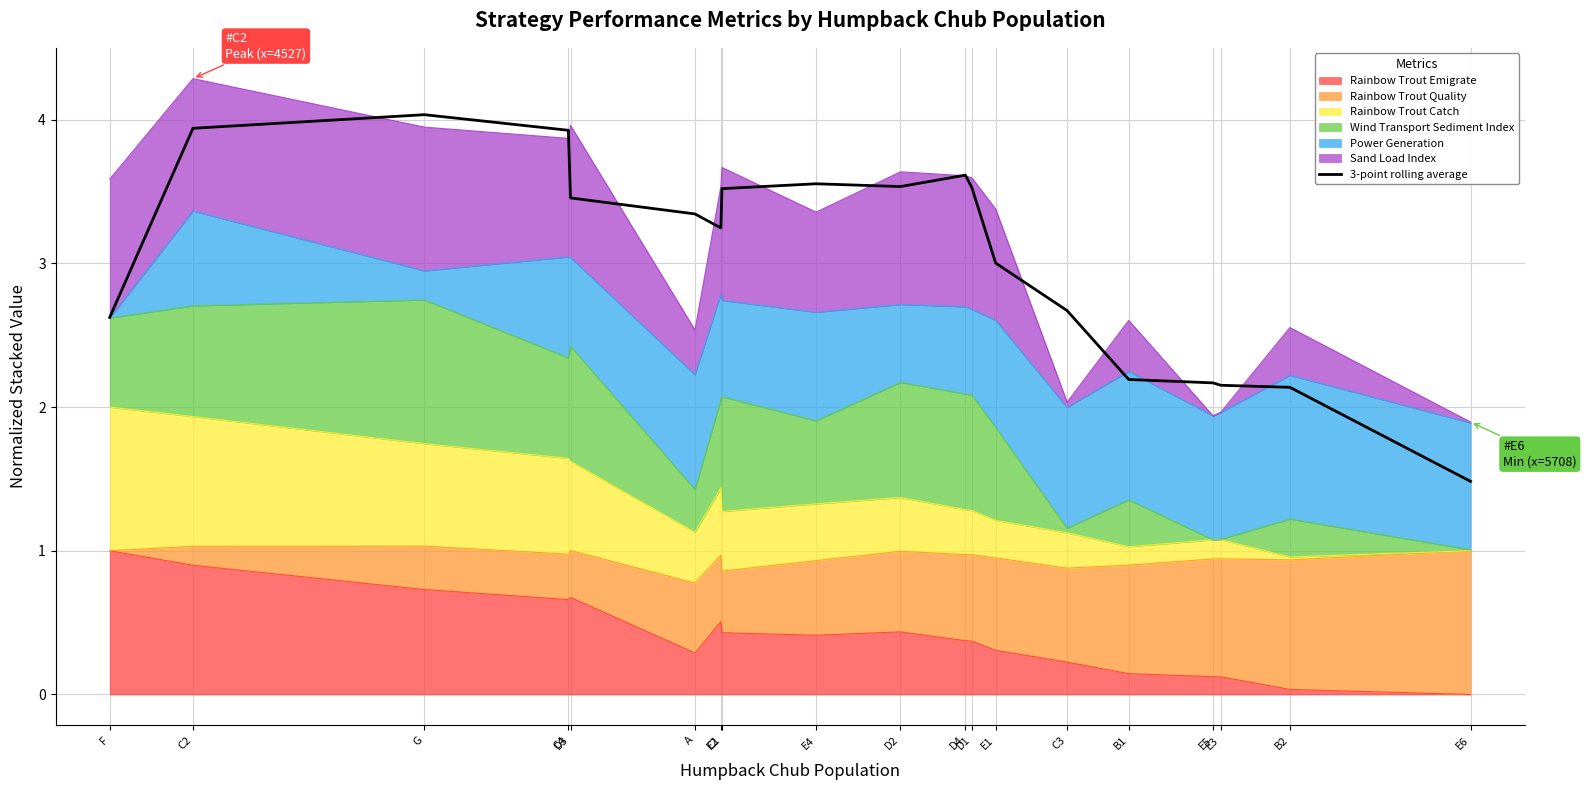

What is the sum of all values?

58.1